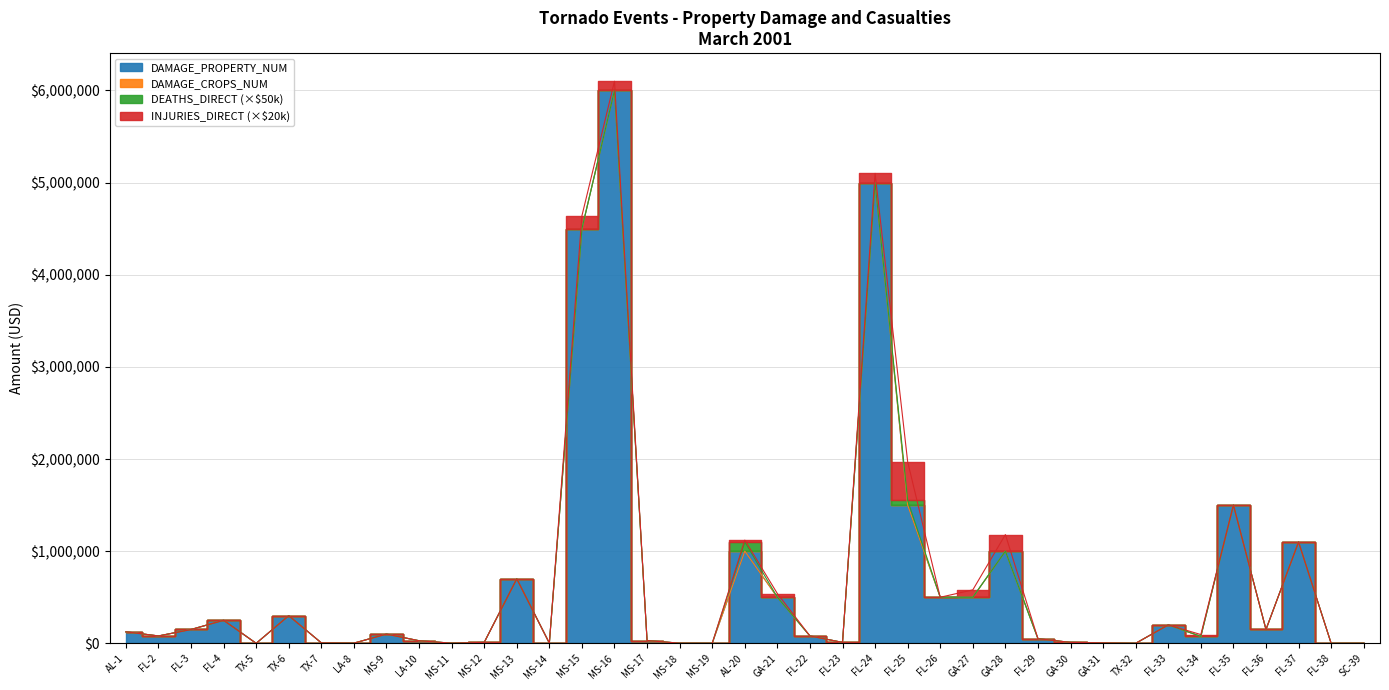

The DEATHS_DIRECT series shows -1 at MS-14. True or false?

False